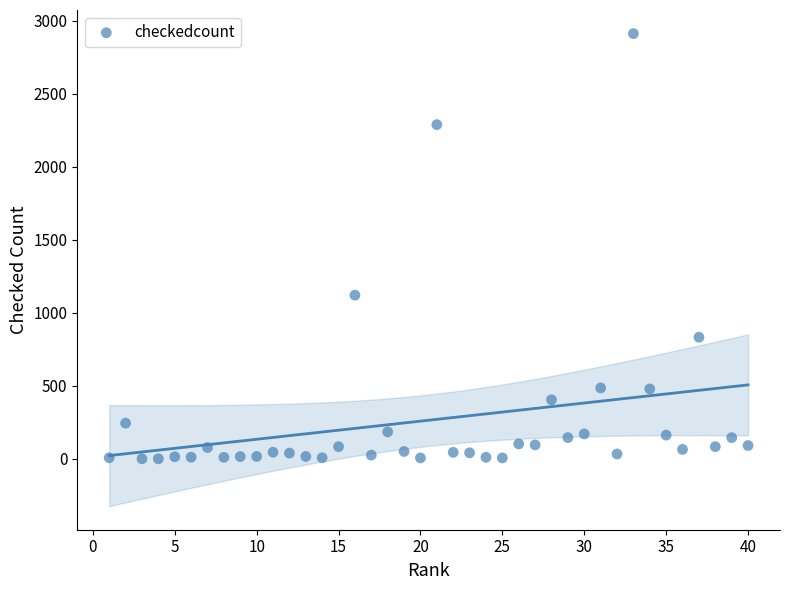

What Y value in the scatter plot is closest to 1456?

1121